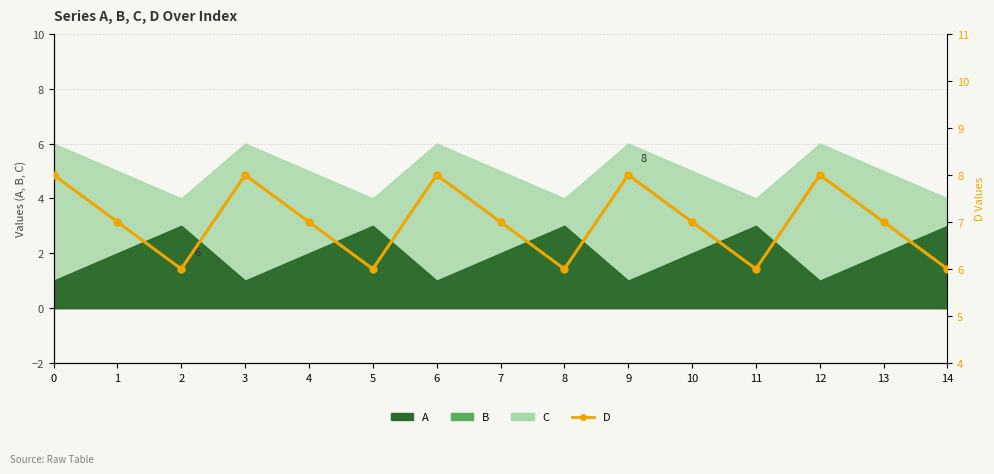

Rank the categories by value from lowest to highest.

2, 5, 8, 11, 14, 1, 4, 7, 10, 13, 0, 3, 6, 9, 12